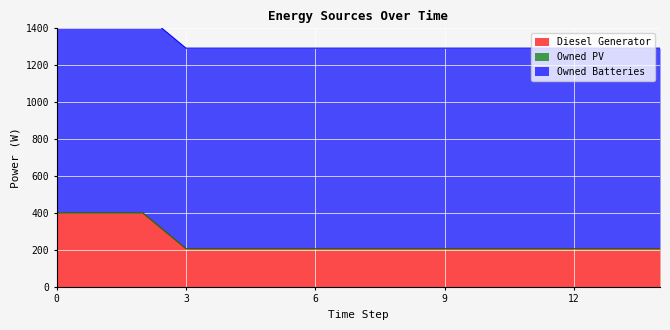

At how many categories does at least one series exceed 767?

15